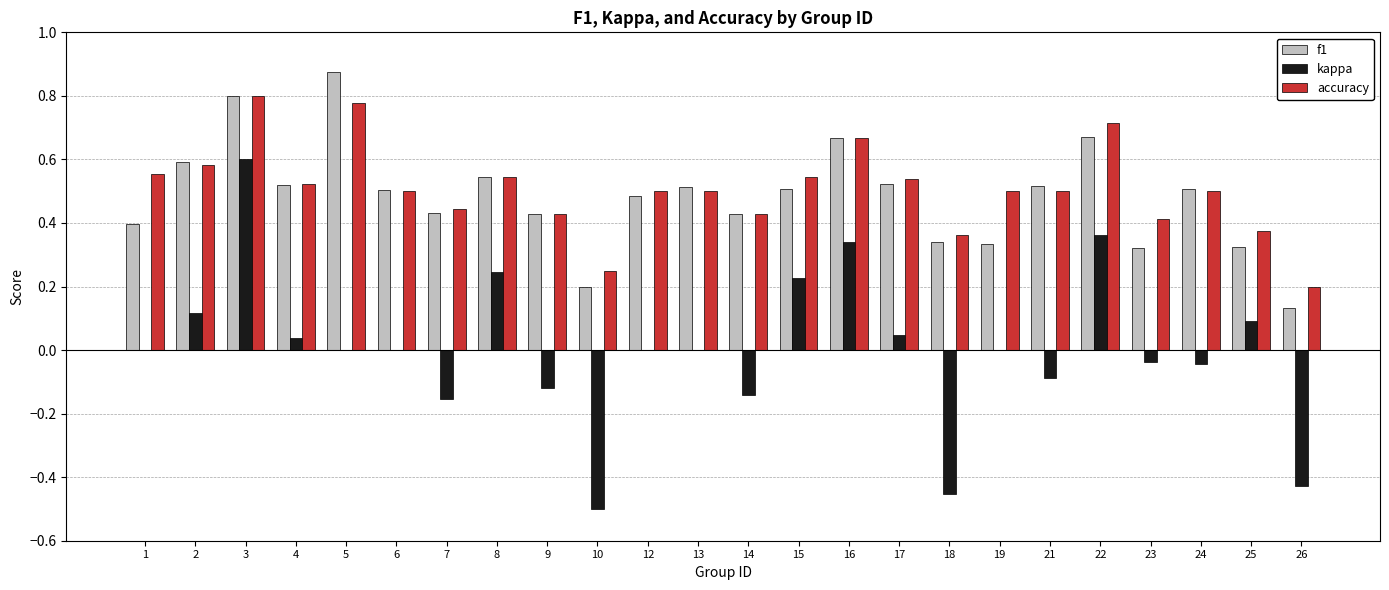

Which label corresponds to the largest value in the chart?

5